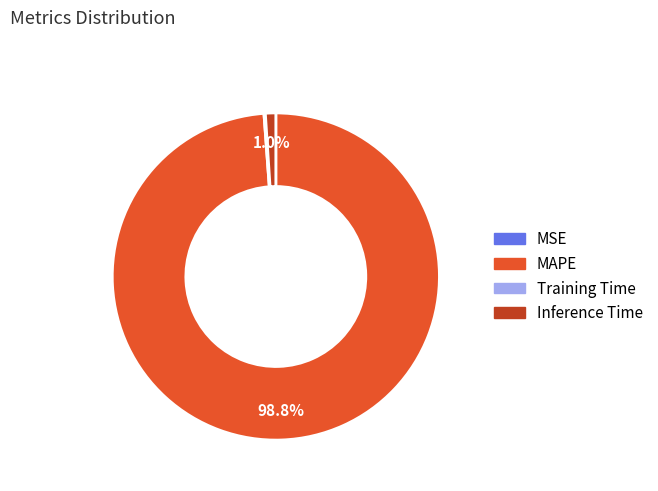

Does any single category account for the majority?

Yes